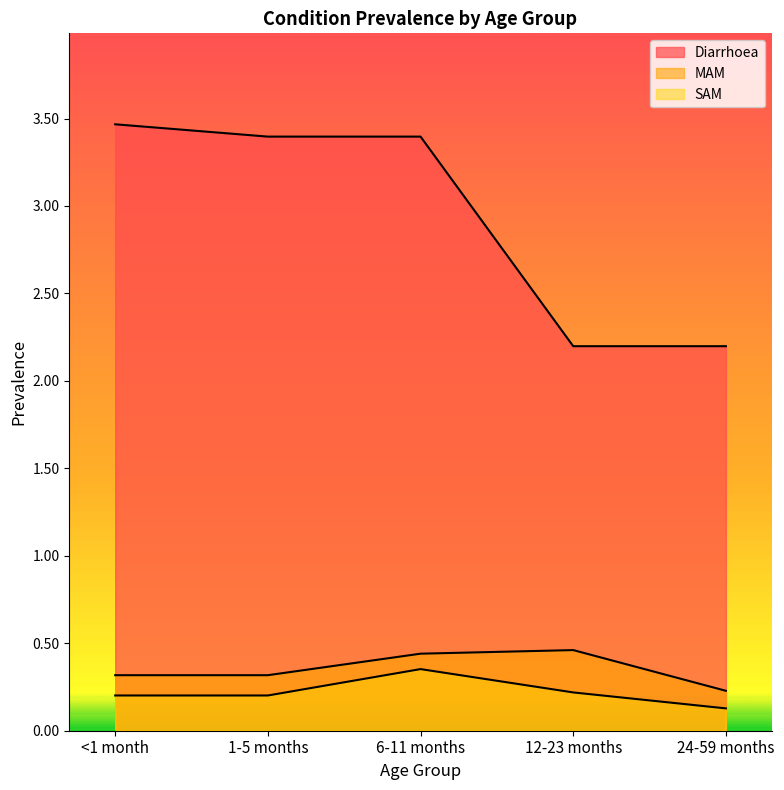

Rank the series at 1-5 months from lowest to highest value.

SAM, MAM, Diarrhoea